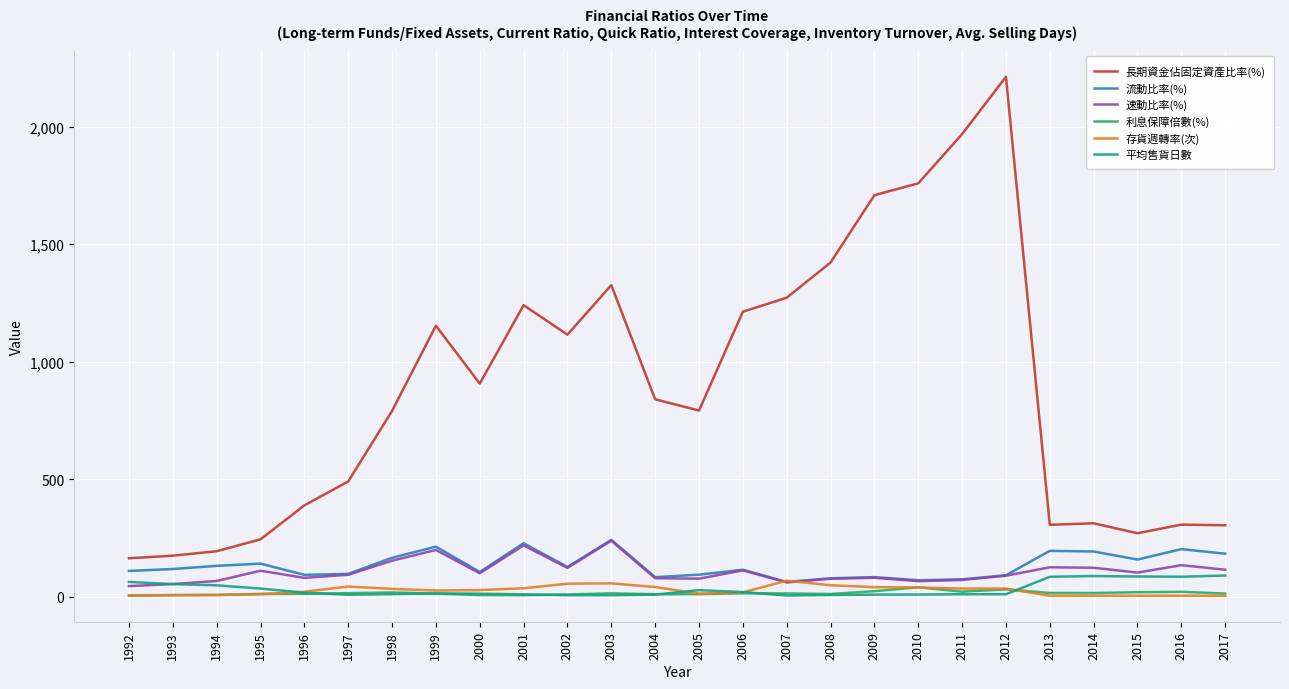

Which series has the largest total across all categories?

長期資金佔固定資產比率(%)